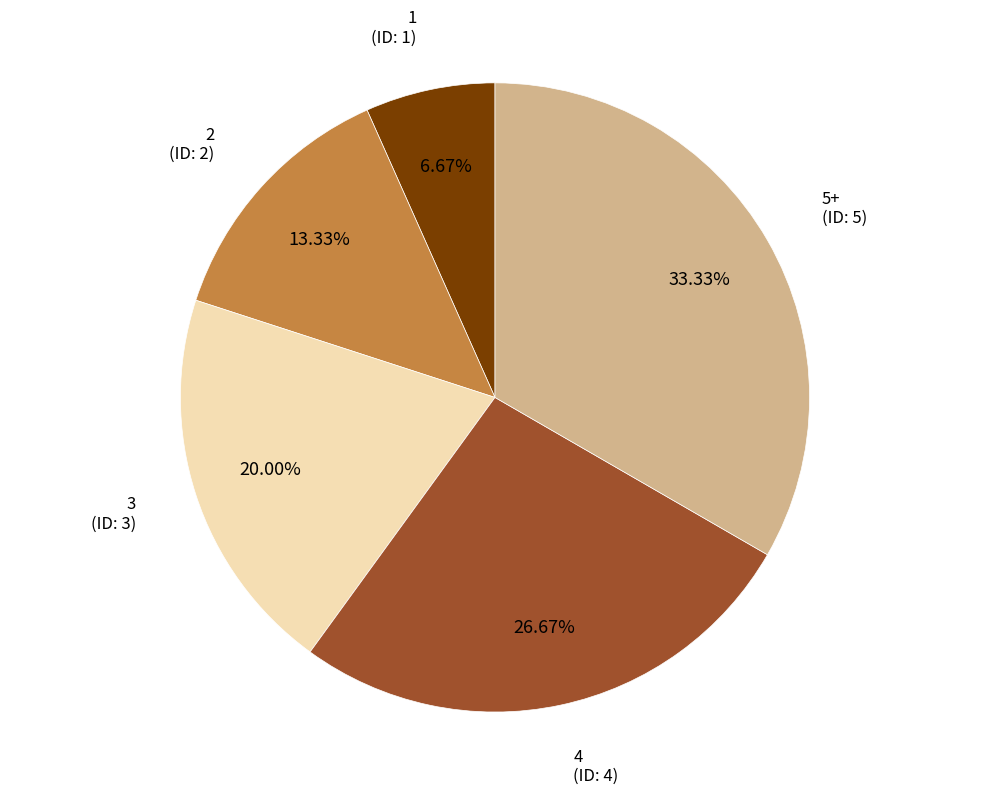

Is there any slice that represents more than half of the pie?

No